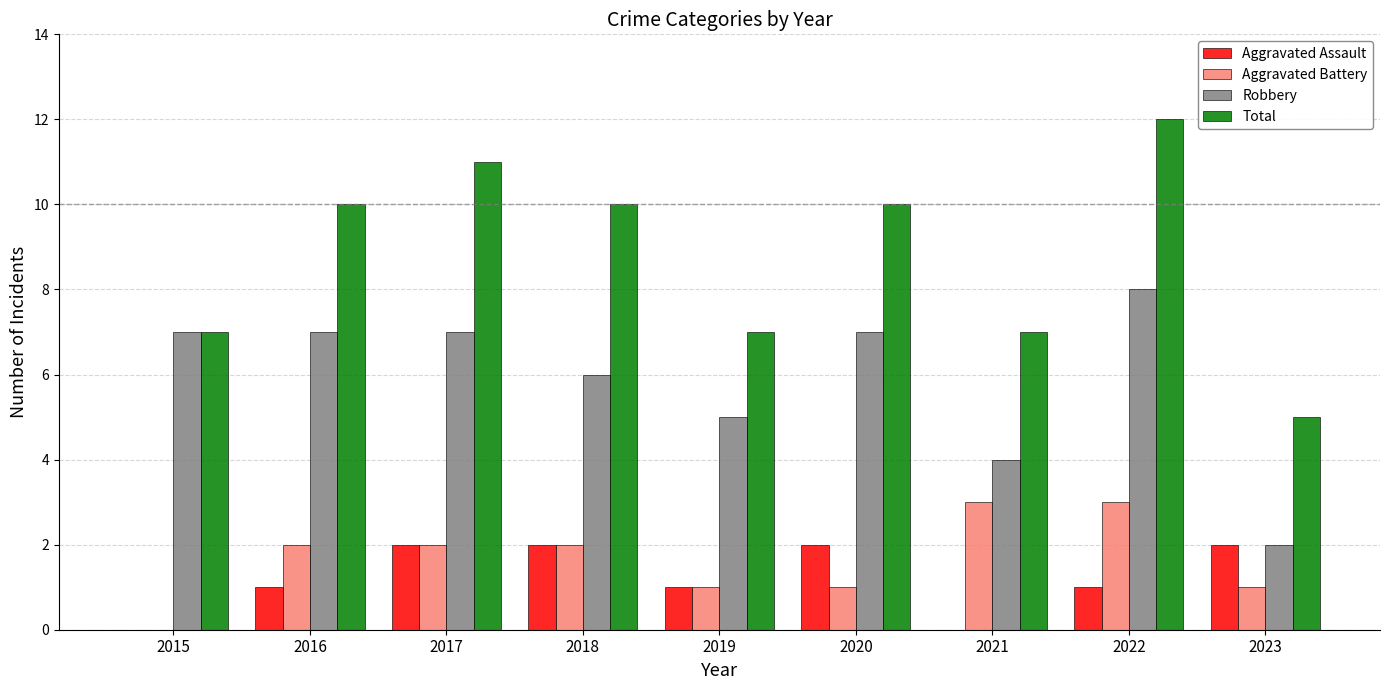

At which category does the chart reach its peak across all series?

2022